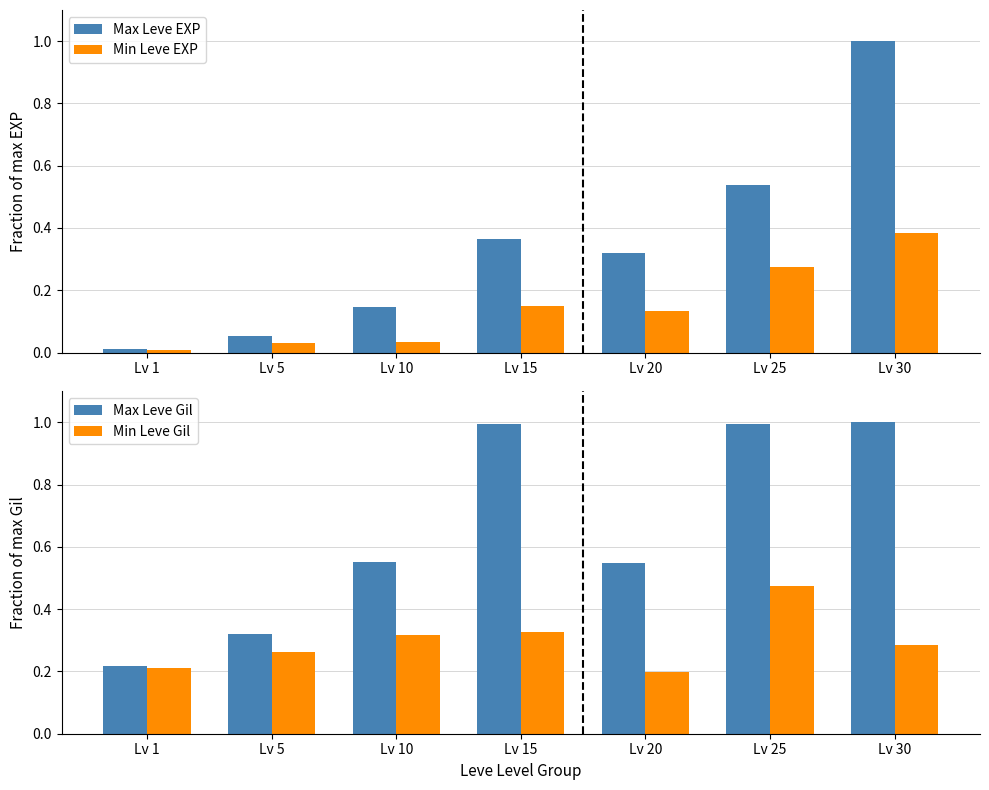

What is the greatest value displayed?

1.0